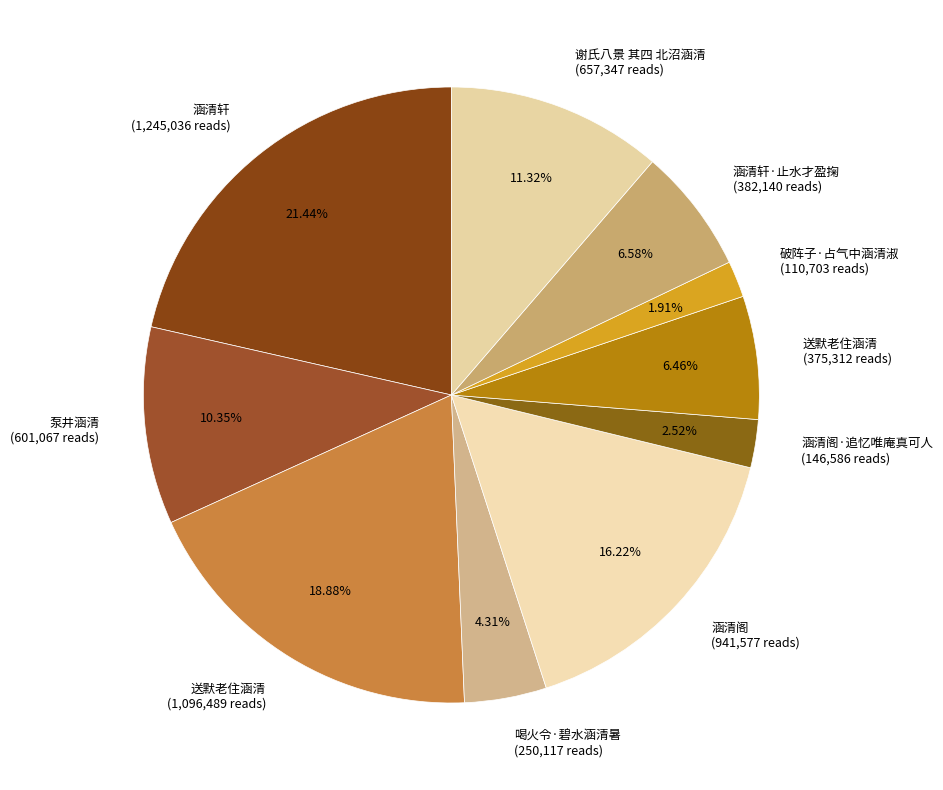

Does 谢氏八景 其四 北沼涵清 (657,347 reads) account for over 50% of the chart?

No